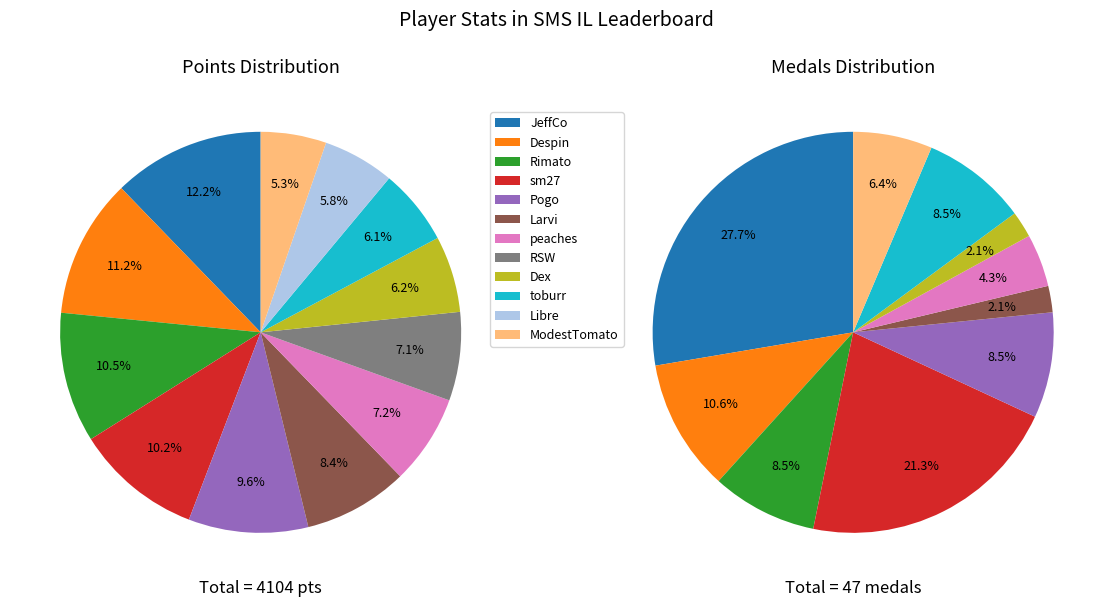

Count the number of slices in the pie.

12